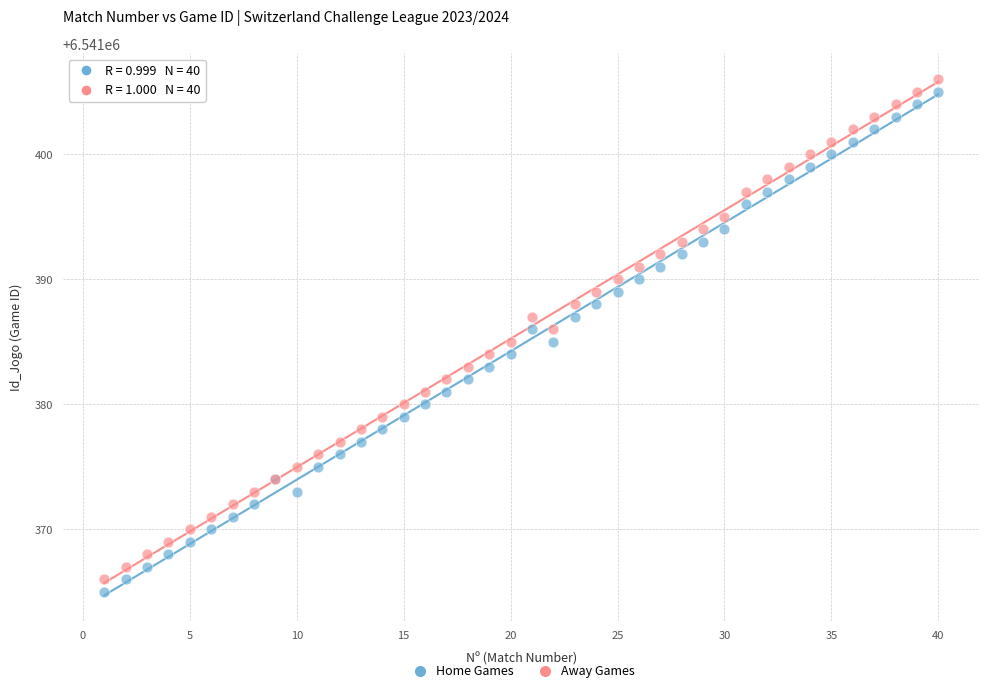

Which series reaches the minimum Y coordinate?

Home Games